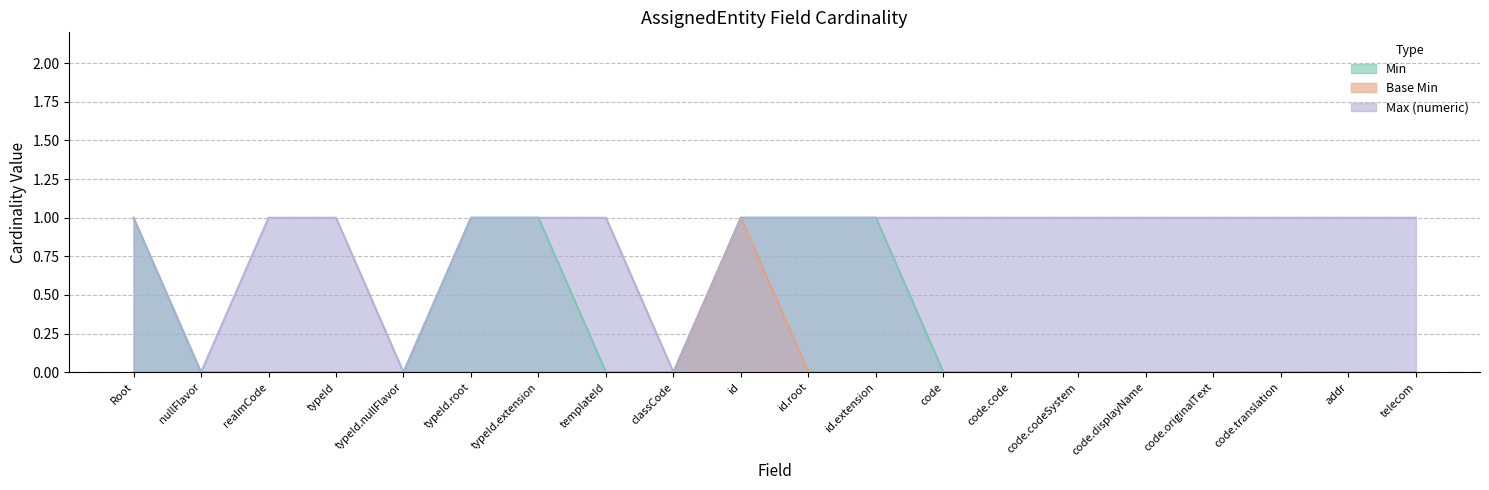

Where is the first local minimum for Max (numeric)?

nullFlavor